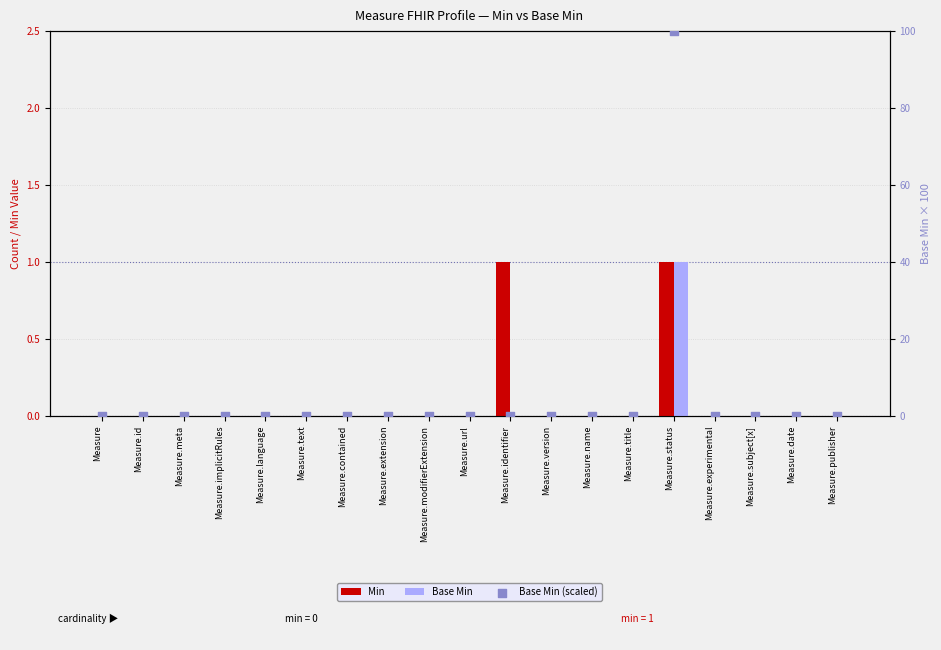

At which category is the sum across all series the highest?

Measure.status